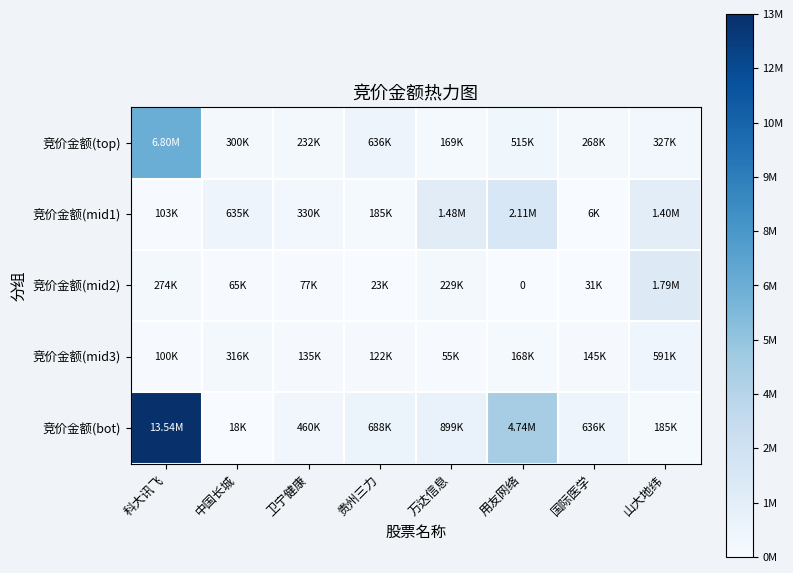

Which series has the largest range (max minus min)?

竞价金额(bot)